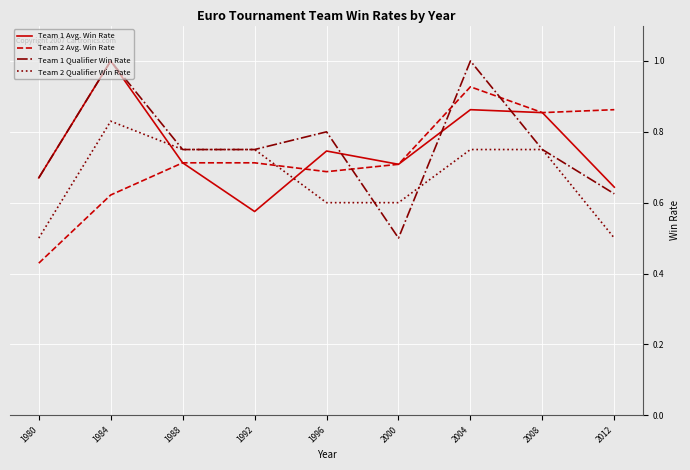

What is the sum of all Team 1 Avg. Win Rate values?

6.8